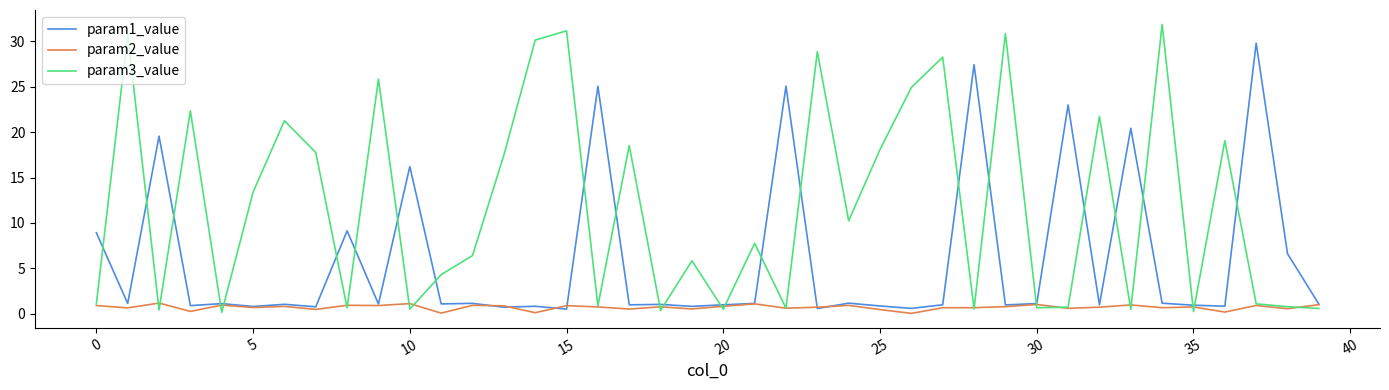

At how many categories does at least one series exceed 14?

25